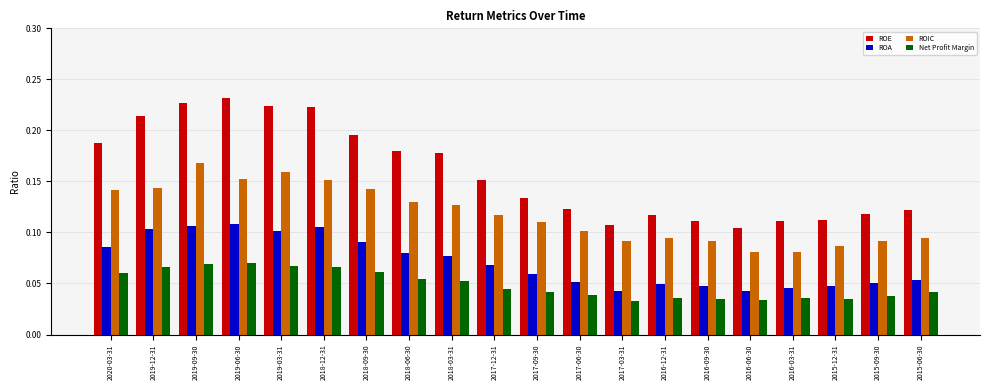

What is the total value across all series at 2016-12-31?

0.3